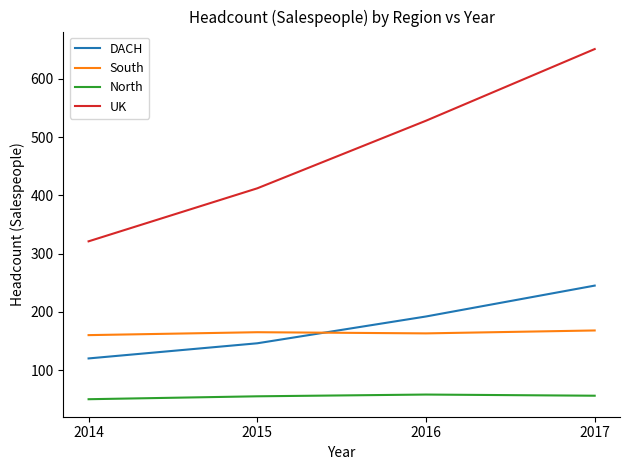

What is the difference between the second highest and minimum values in the DACH series?

72